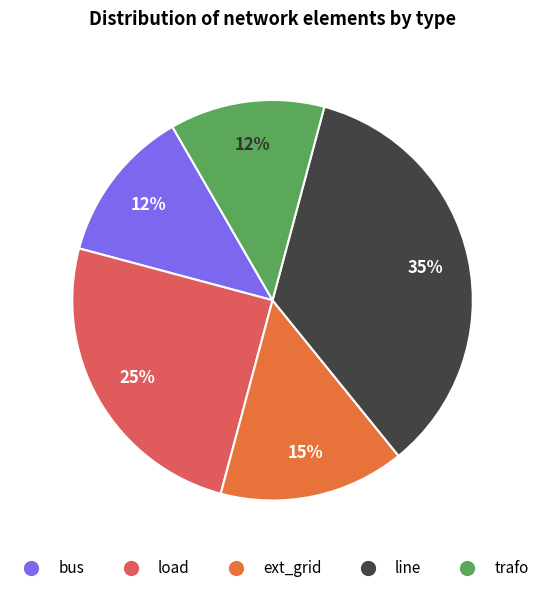

To the nearest percent, what portion does ext_grid represent?

15%